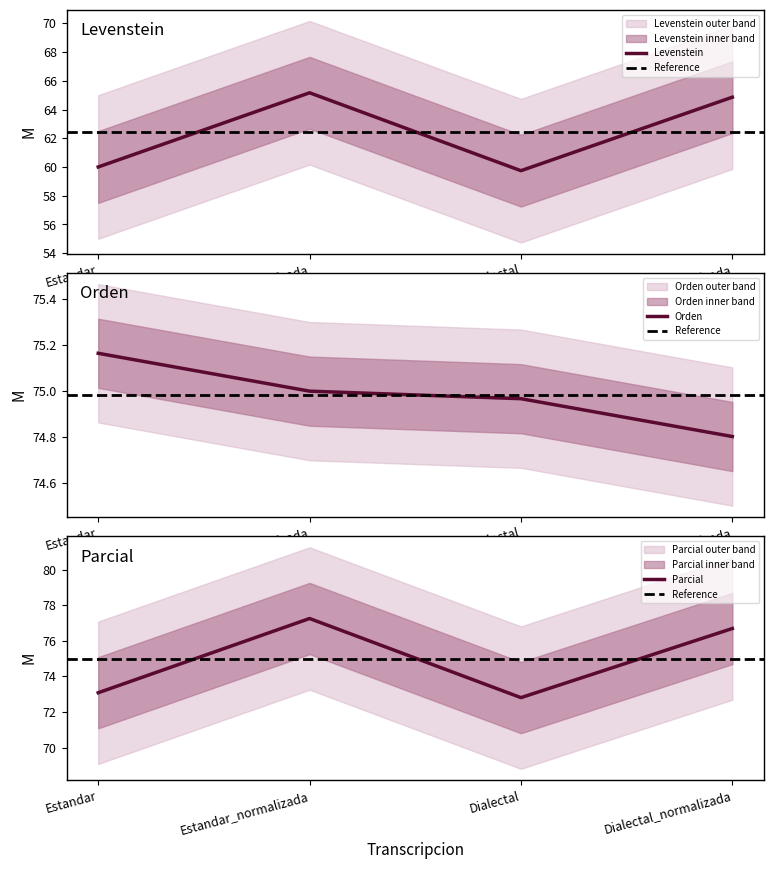

What are all the series names shown in the legend?

Levenstein, Parcial, Orden